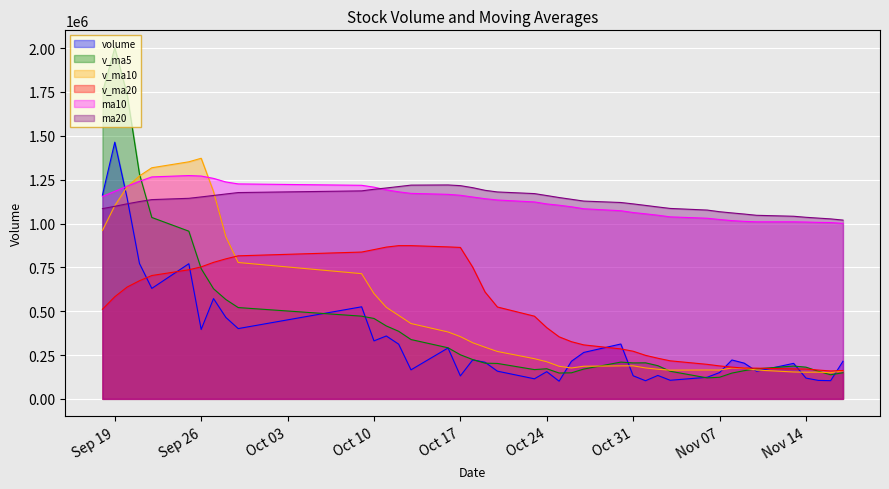

The value of v_ma5 at 2017-11-13 is 187047.1. True or false?

True